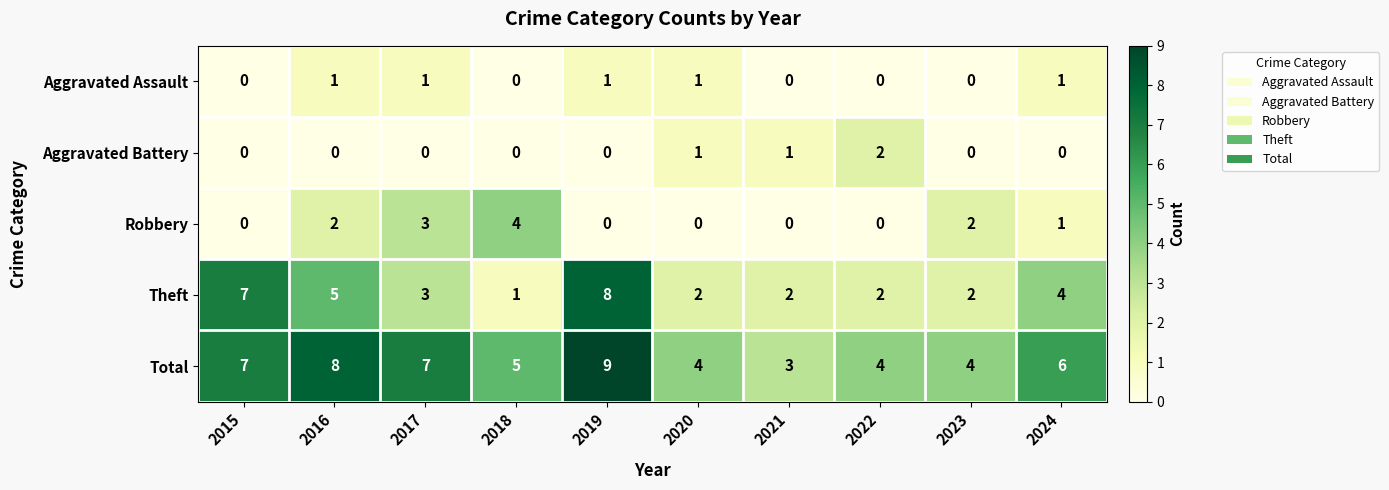

What is the sum of all Total values?

57